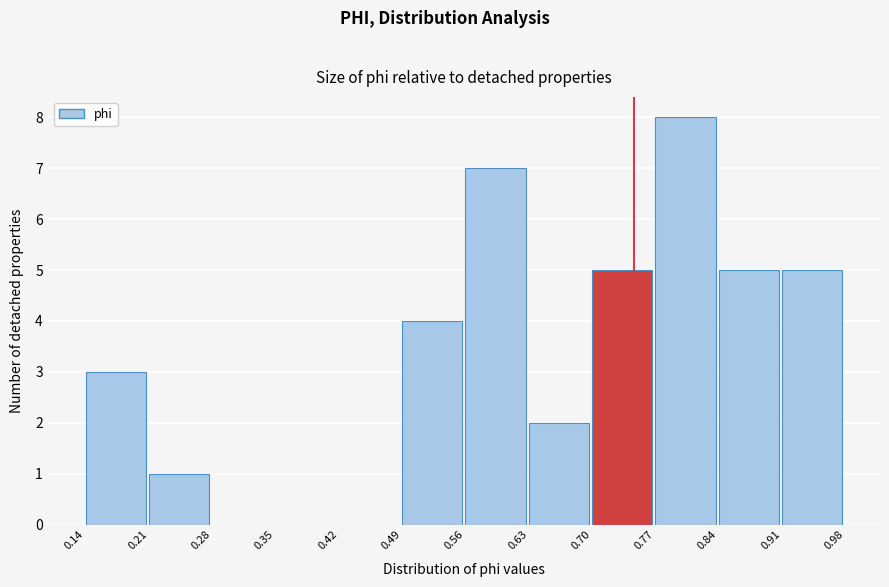

What is the height of the bar covering 0.84 to 0.91 on the x-axis? The values are not printed on the chart, so give them approximately, as read against the axis.

5